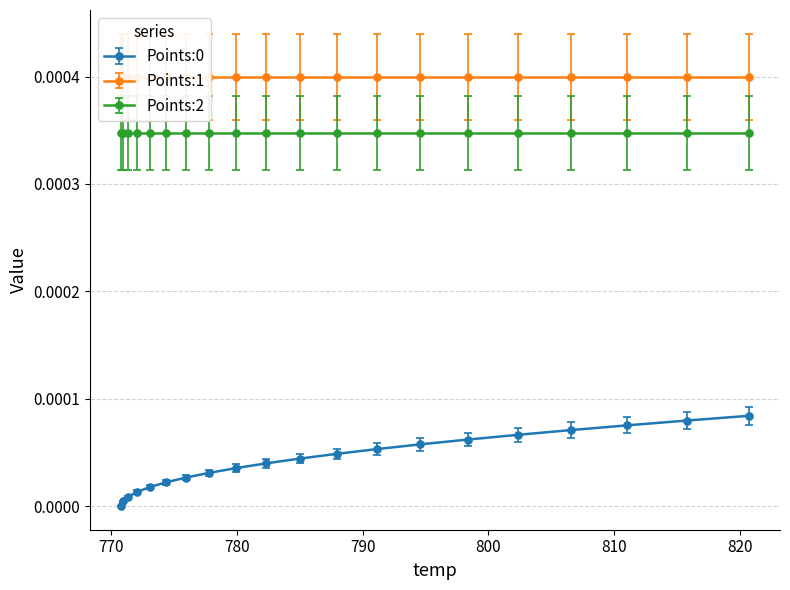

Between 787.96 and 811.04, which series saw the biggest shift?

Points:0